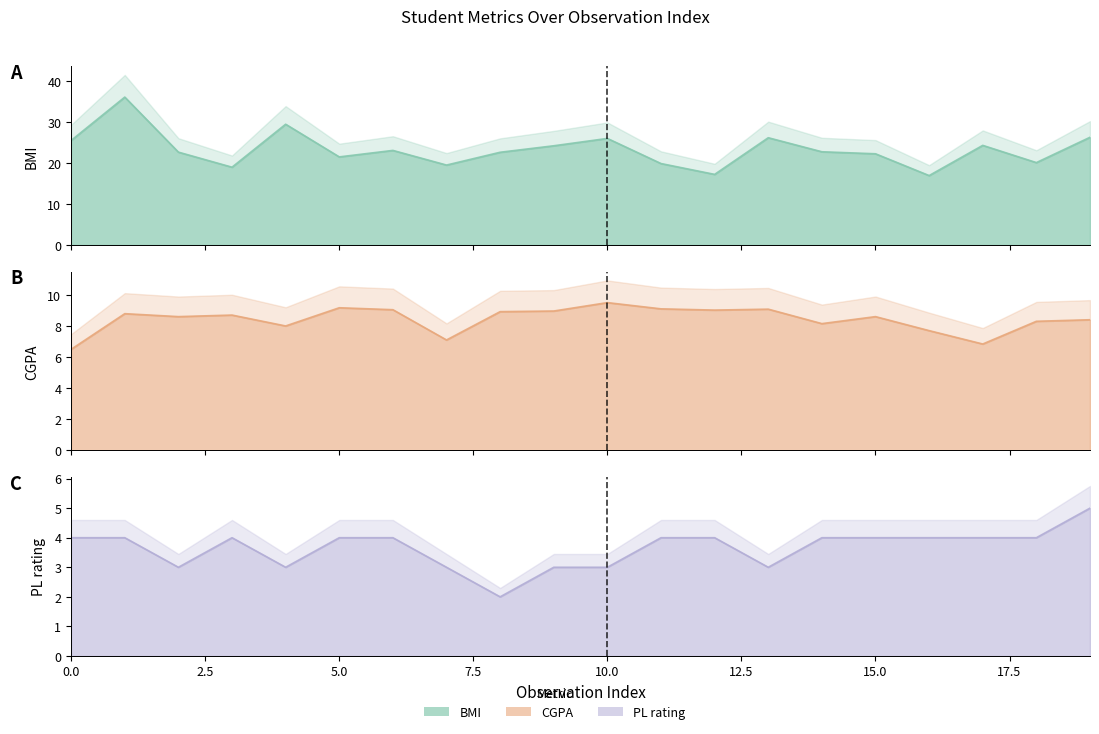

Rank the categories by CGPA value from lowest to highest.

0, 17, 7, 16, 4, 14, 18, 19, 2, 15, 3, 1, 8, 9, 12, 6, 13, 11, 5, 10